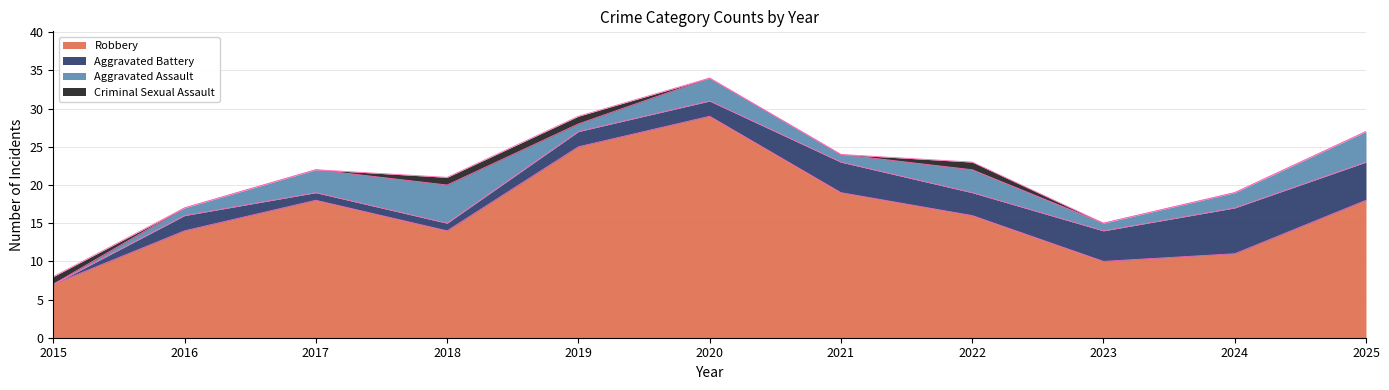

True or false: Robbery has more than 1 points higher than both neighbors.

True